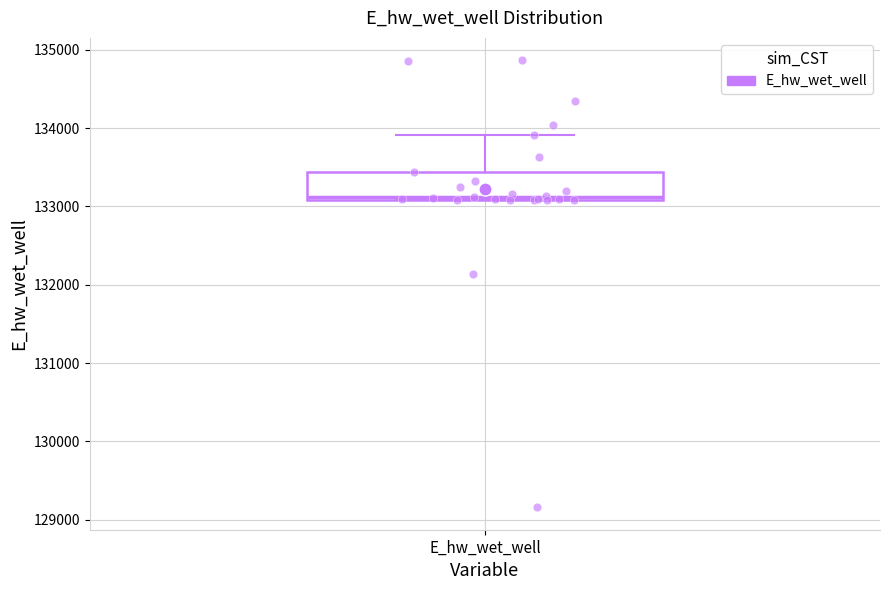

Where is the upper edge of the box for E_hw_wet_well on the y-axis? The values are not printed on the chart, so give them approximately, as read against the axis.

133400